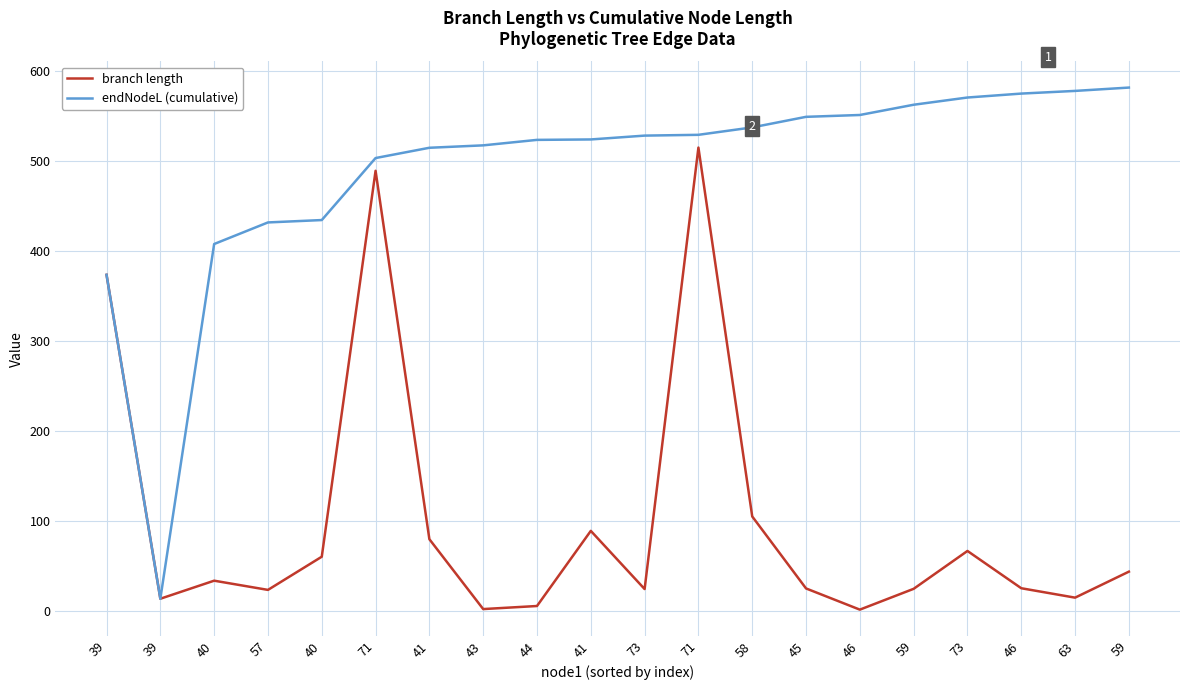

What is the label of the 14th point from the right?

41